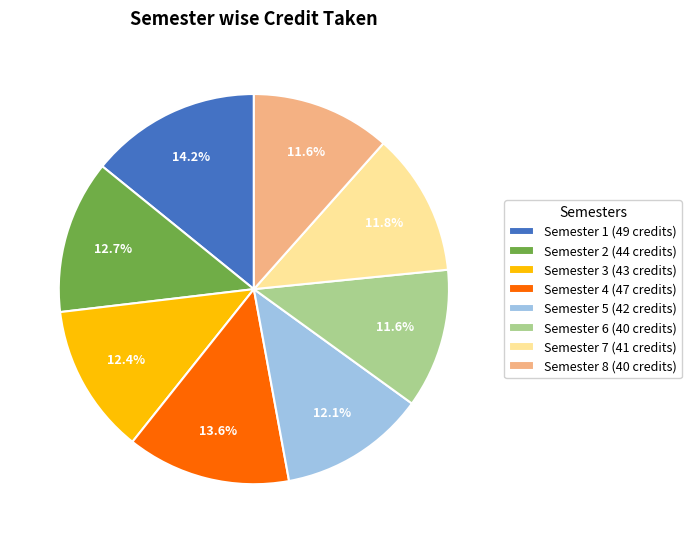

What is the ratio of the value at Semester 1 to the value at Semester 6?

1.2